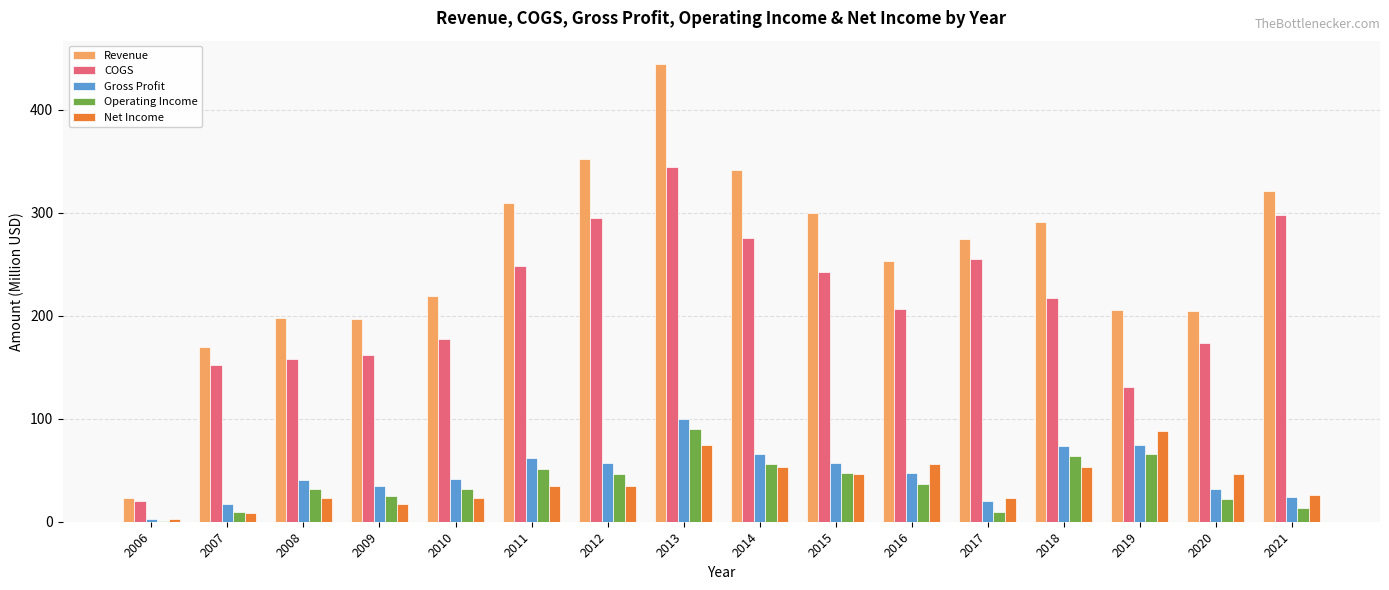

Are the bars horizontal?

No